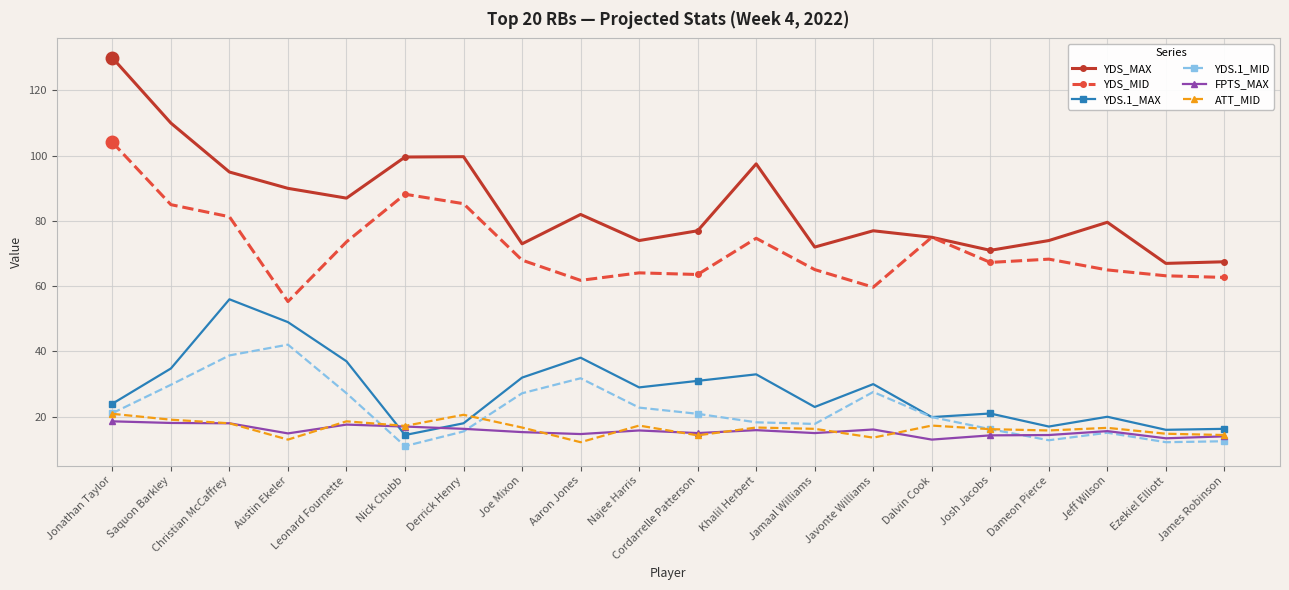

At which category does YDS.1_MID reach its first local valley?

Nick Chubb